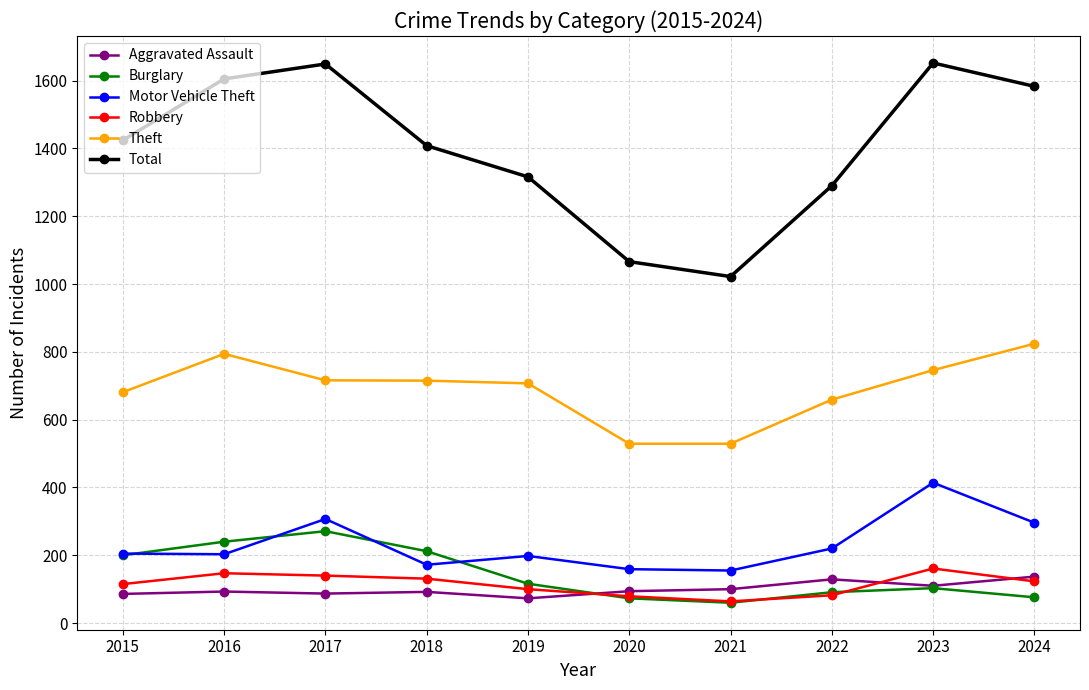

What is the difference between the second highest and minimum values in the Total series?

627